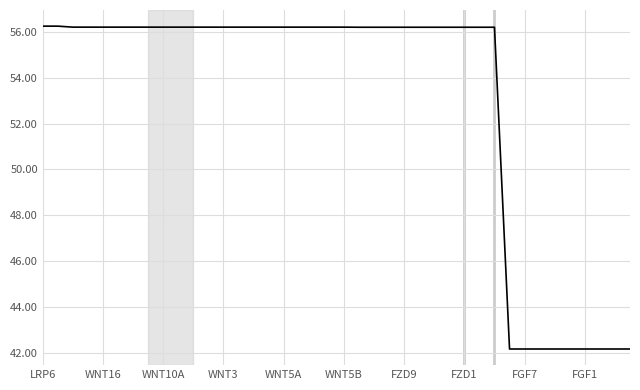

What is the minimum value shown in the chart?

42.2